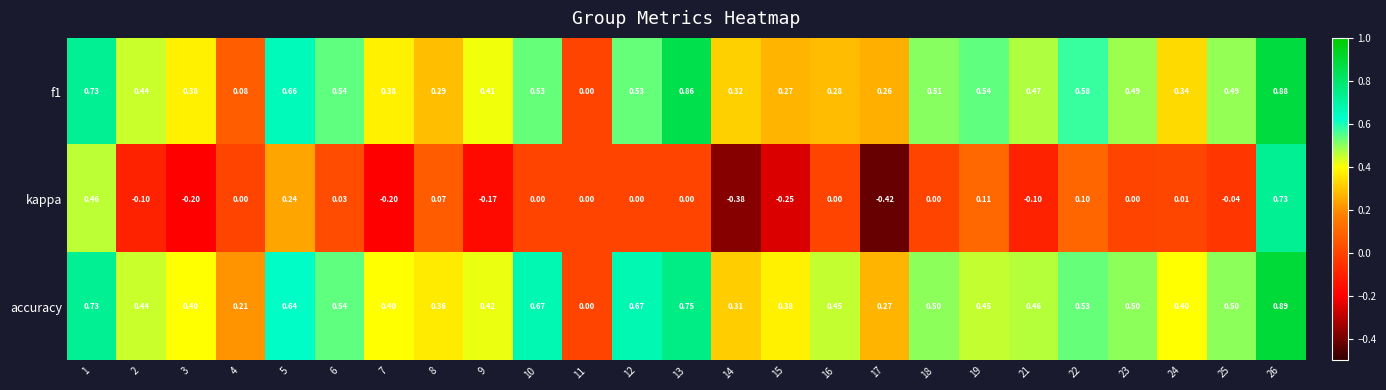

At 26, list the series in order from smallest to largest.

kappa, f1, accuracy